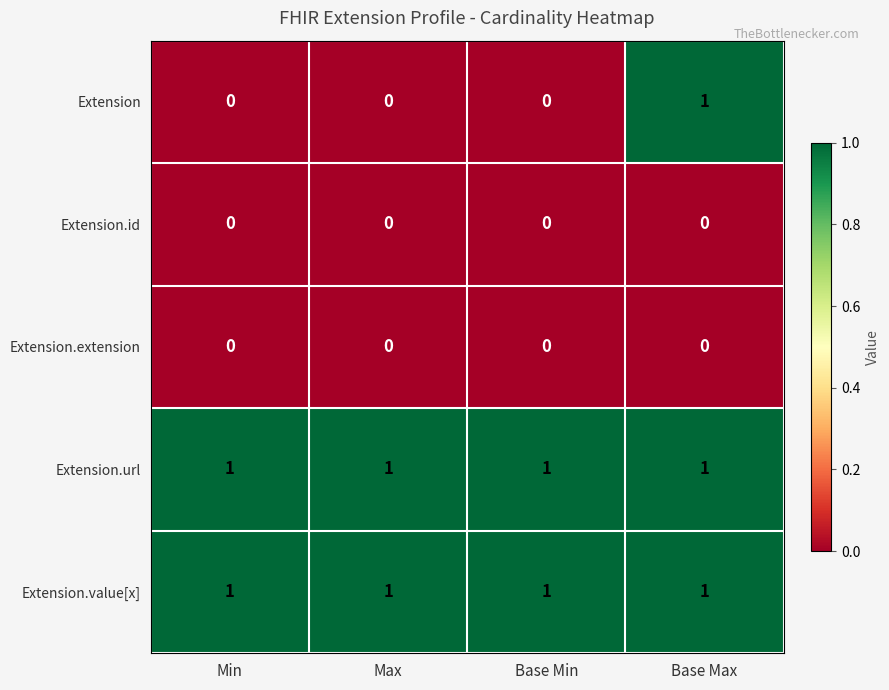

At which label does Extension reach its peak?

Base Max